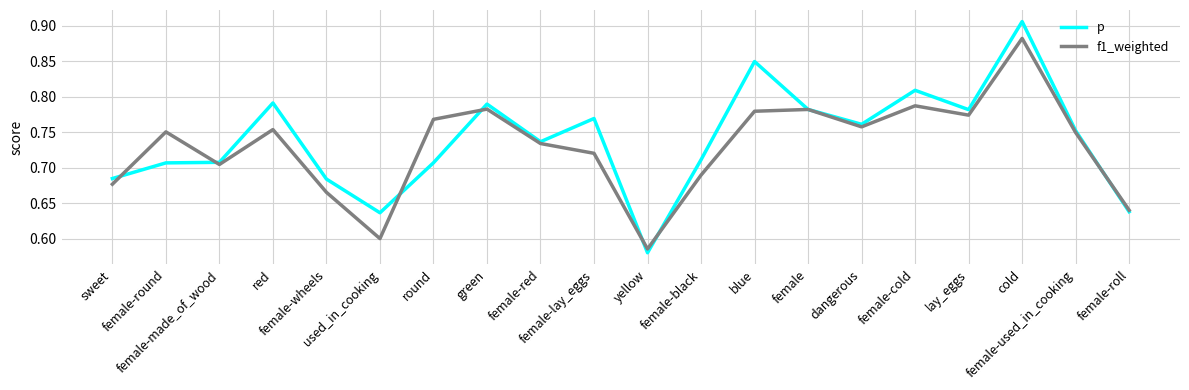

List the series in order of their peak value, highest first.

p, f1_weighted